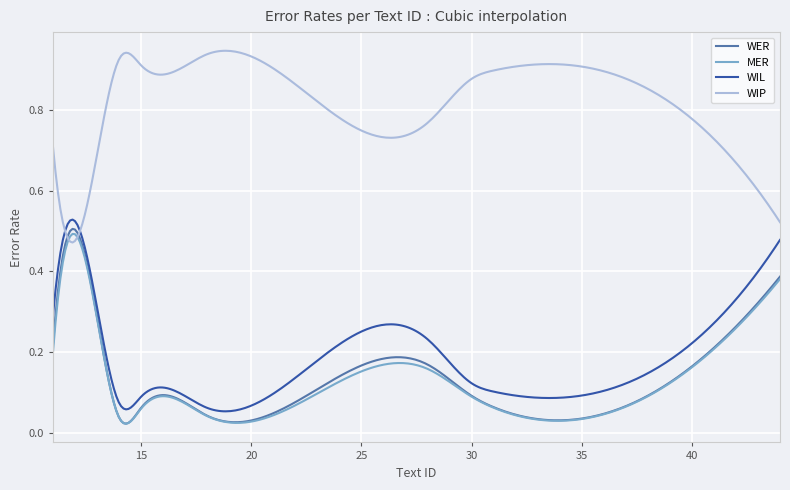

Which category has the lowest value in the WIL series?

18